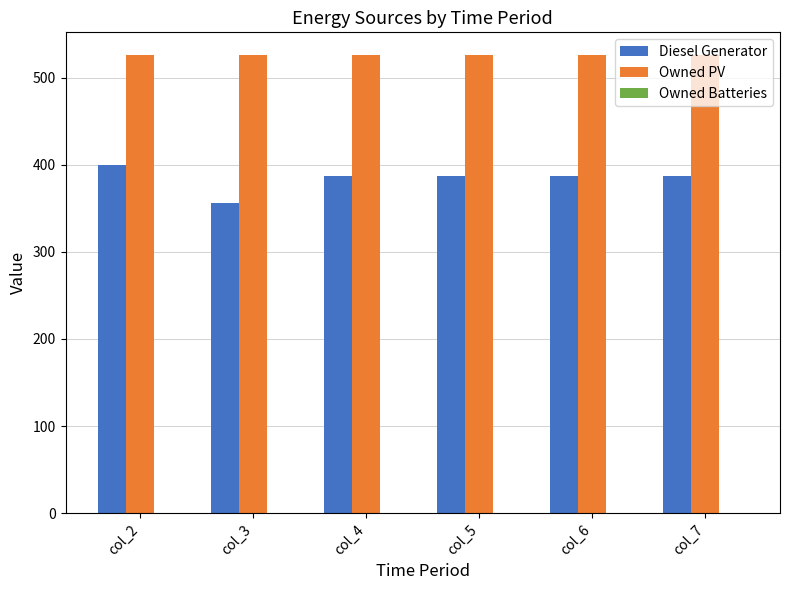

What is the difference between the highest and lowest values at col_6?

139